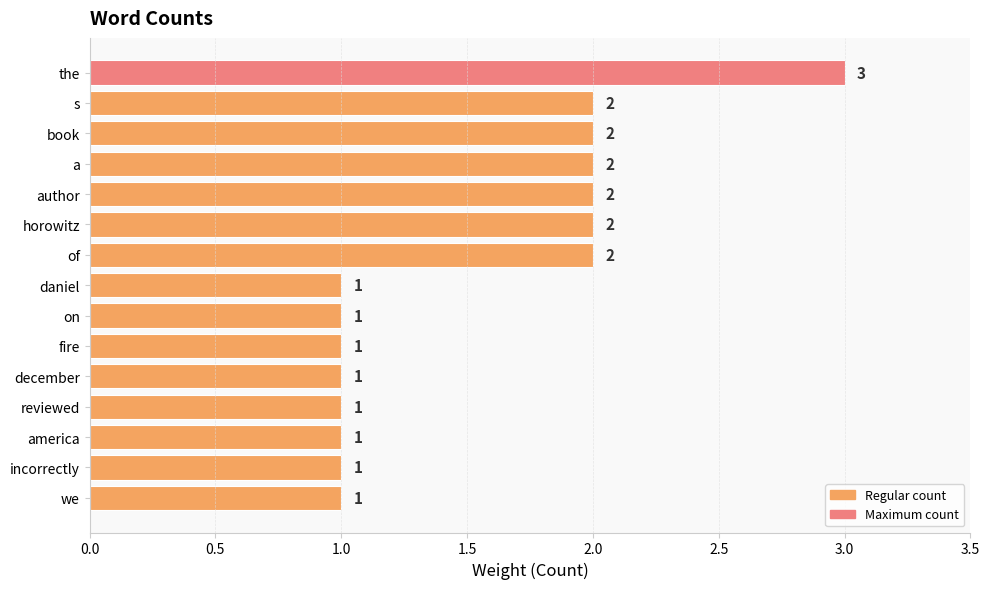

What is the value of the 9th bar from the top?

1